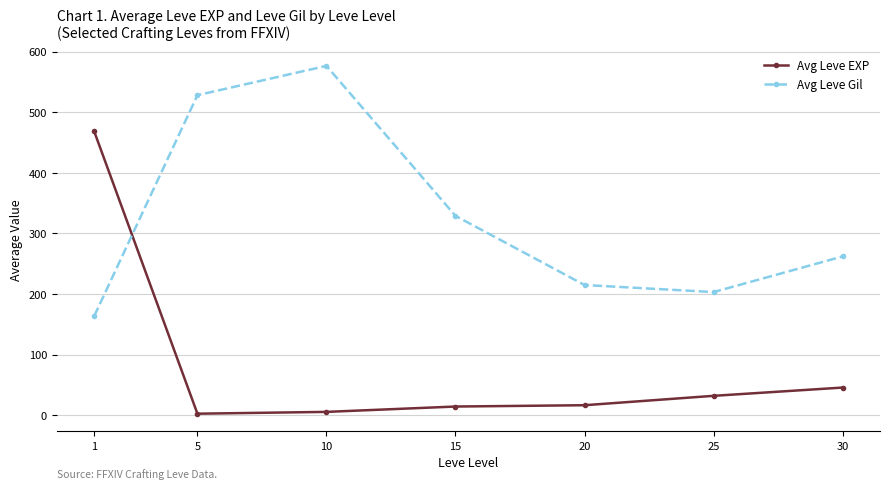

Does the chart display data point markers on the line(s)?

Yes